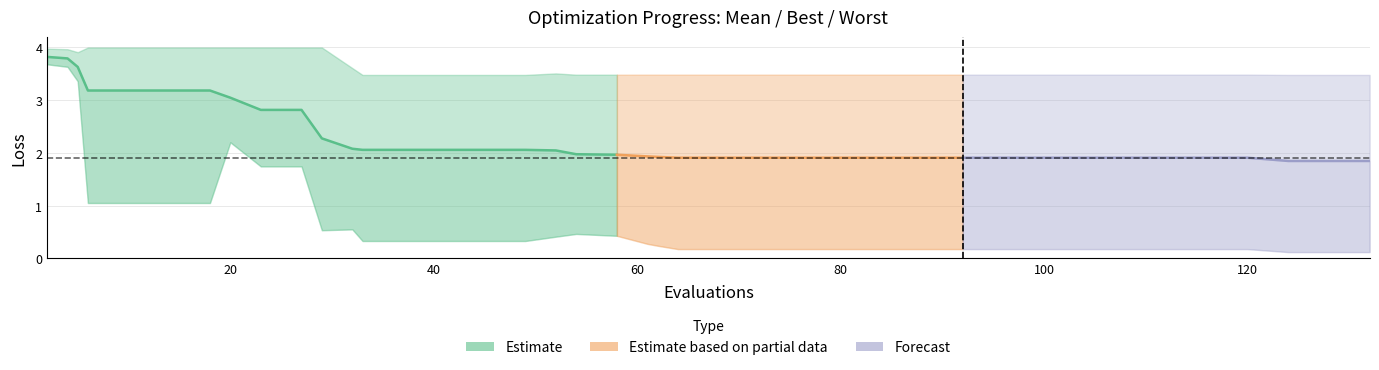

True or false: best and mean intersect in this chart.

False